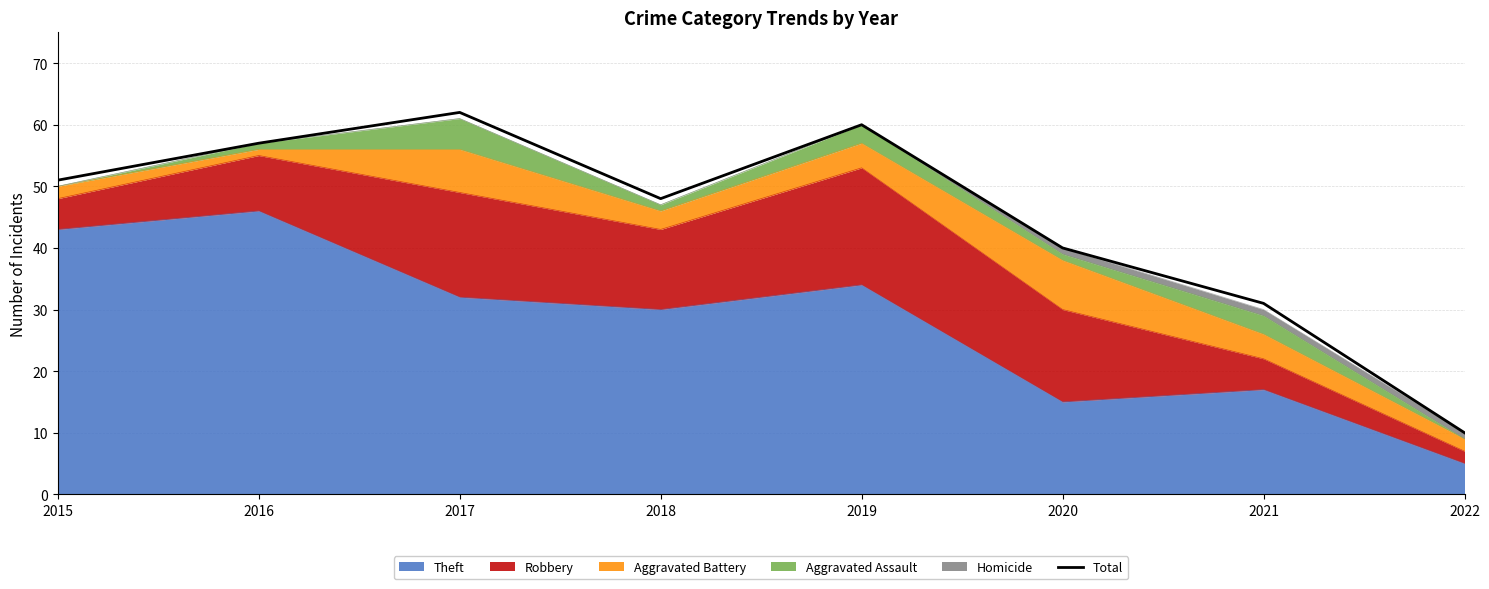

What is the difference between the values at 2016 and 2020?

17